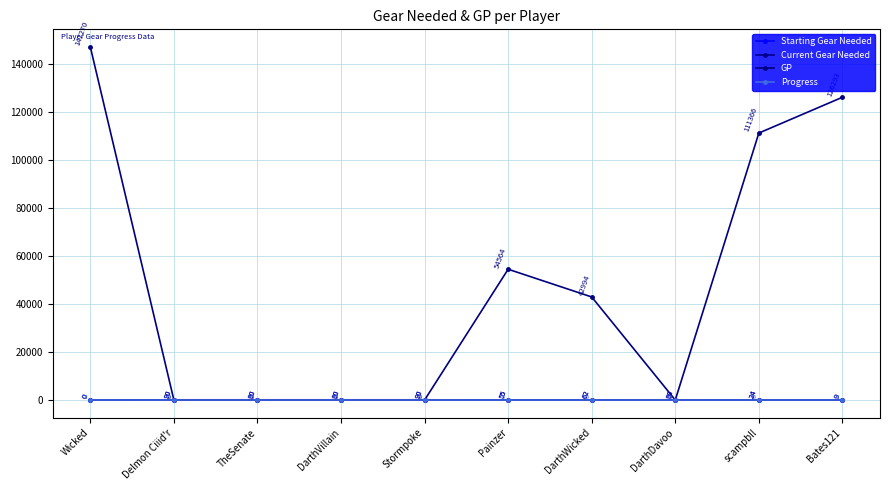

Reading left to right, list all the values displayed in this chart.

Starting Gear Needed: 0	90	90	90	90	55	62	90	24	9
Current Gear Needed: 0	90	90	90	90	55	62	90	24	9
GP: 147270	0	0	0	0	54564	42994	0	111366	126293
Progress: 0	0	0	0	0	0	0	0	0	0